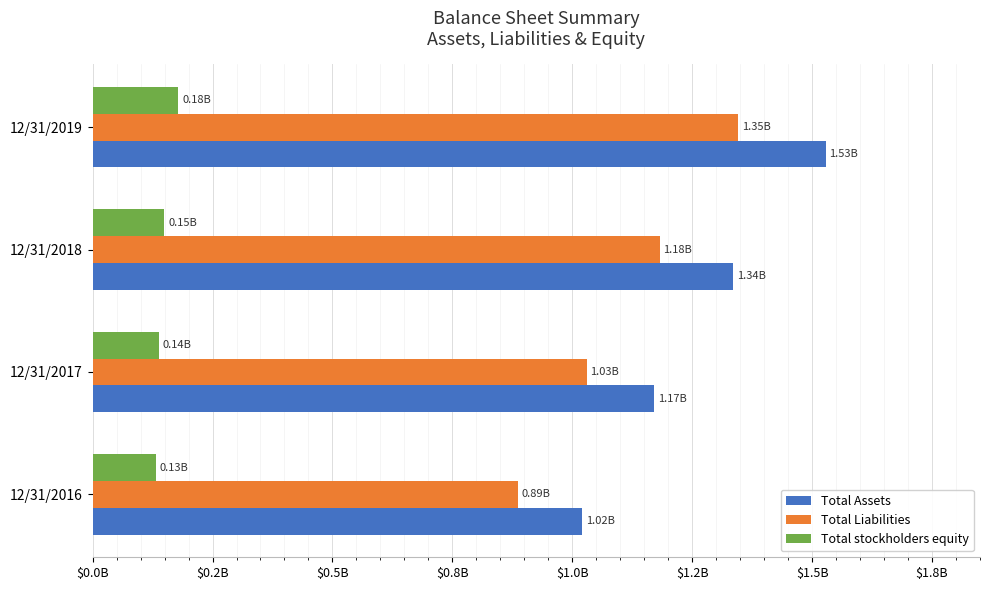

What are all the series names shown in the legend?

Total Assets, Total Liabilities, Total stockholders equity